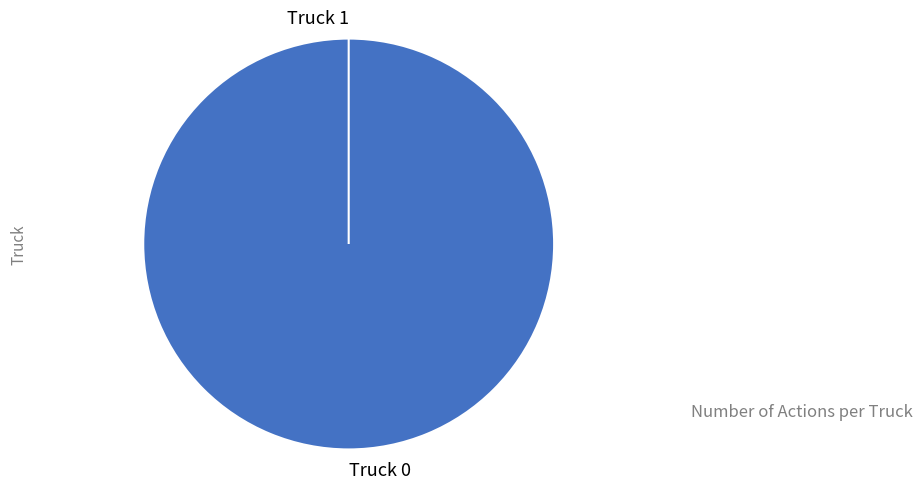

What percentage is the Truck 0 slice, to the nearest percent?

100%